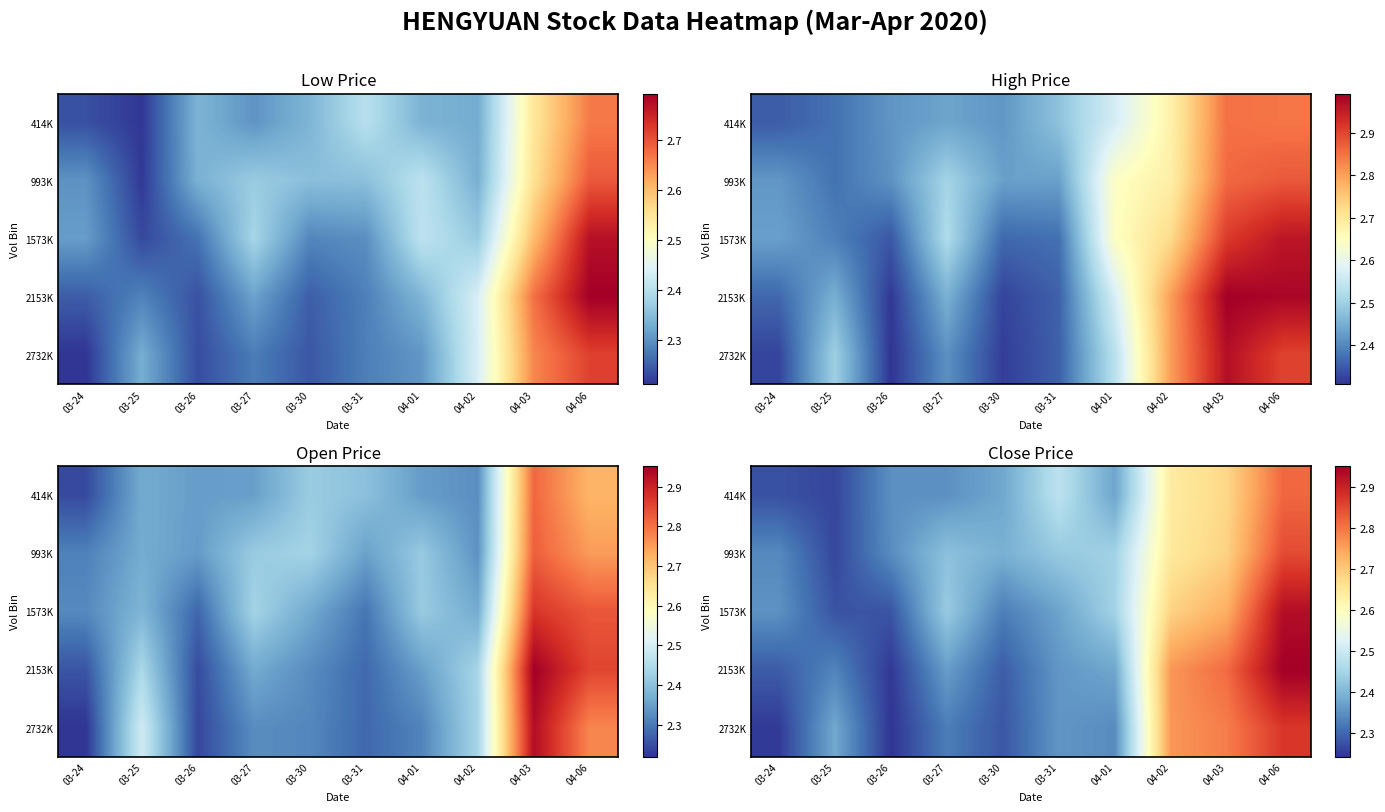

Count the number of data series in this chart.

5